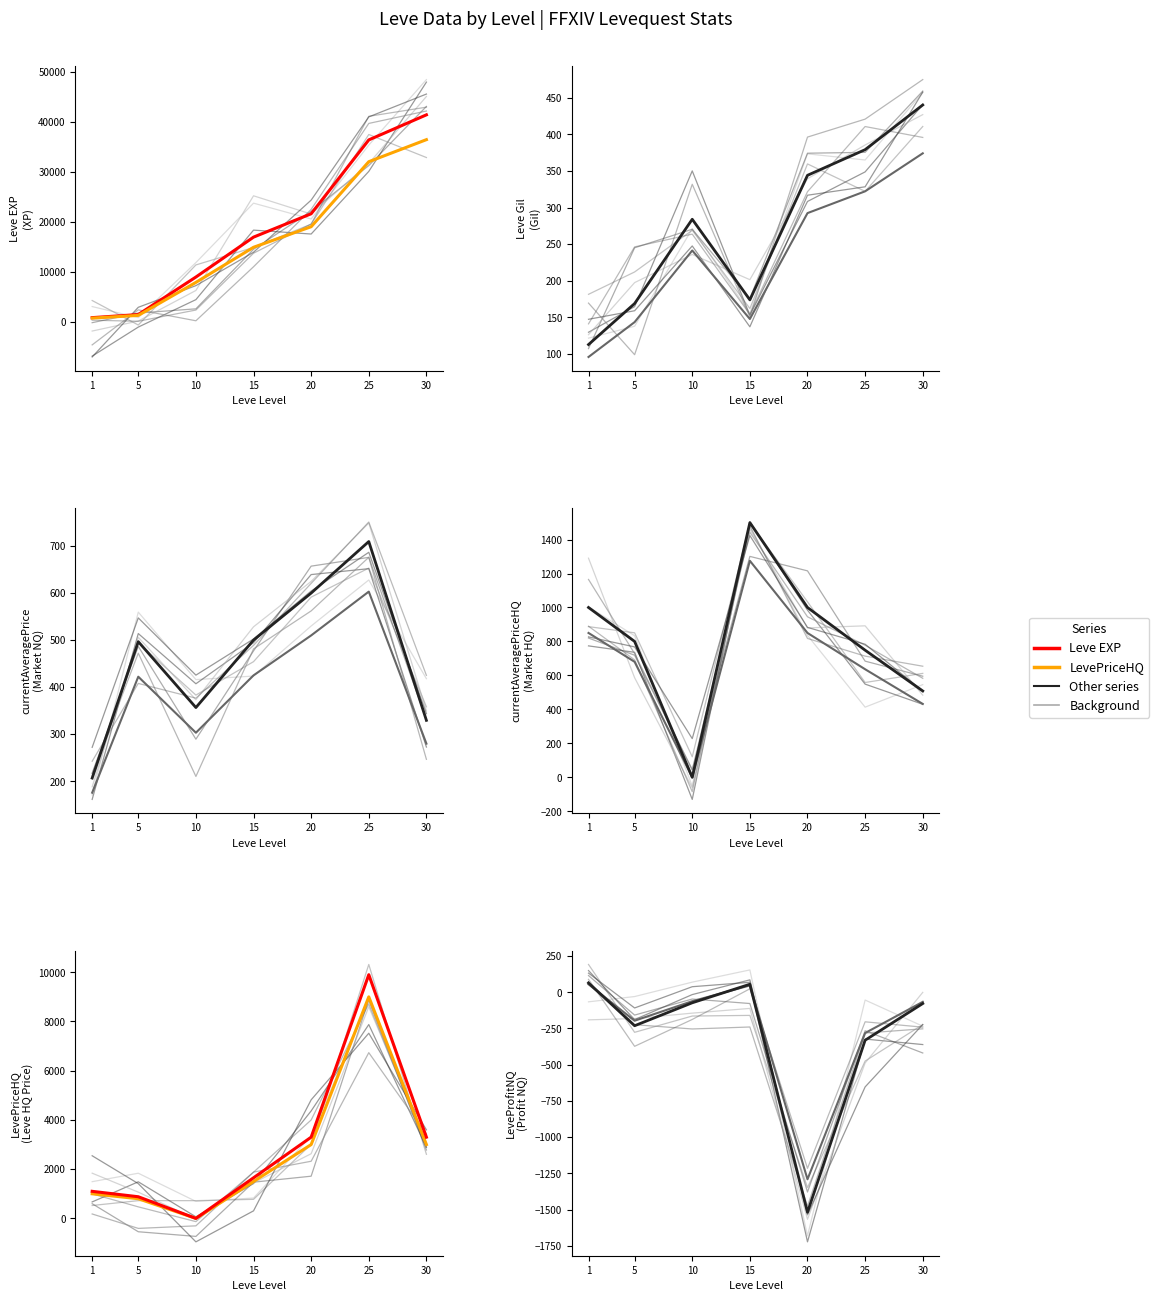

True or false: LevePriceHQ has a value of 4853.3 at 20.

False